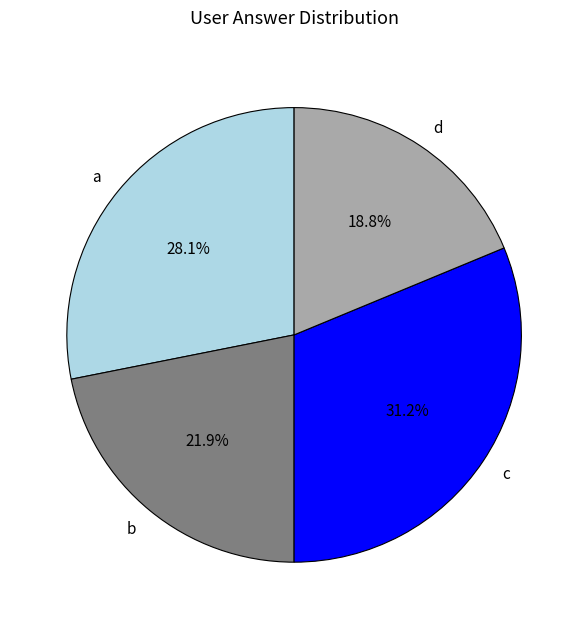

To the nearest percent, what is the combined percentage of a and b?

50%